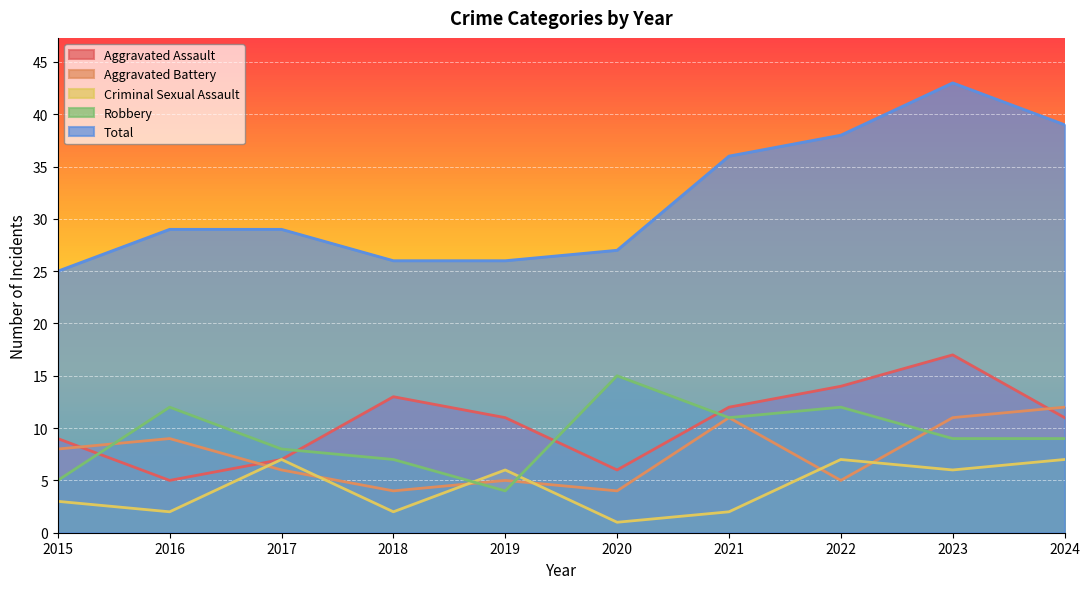

Which category has the lowest value across all series?

2020